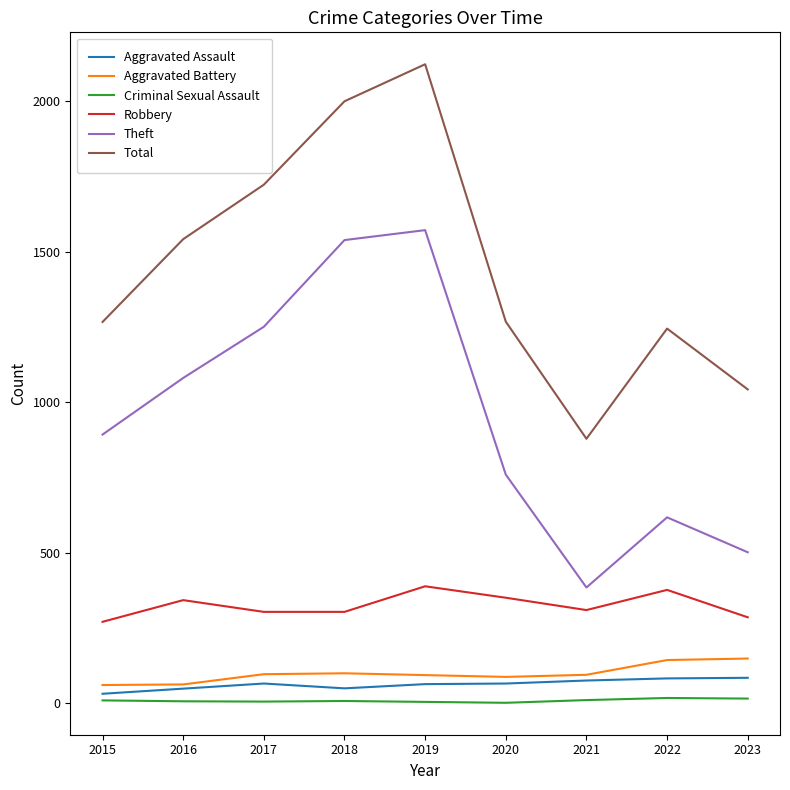

What is the sum of all Total values?

13081